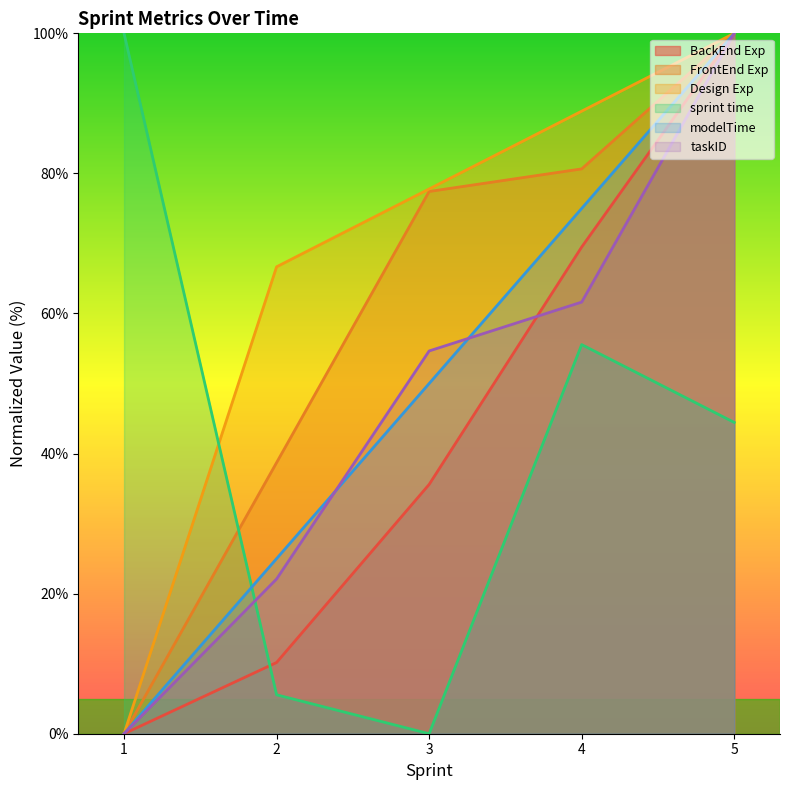

What is the spread (max minus min) of values at 1?

100.0